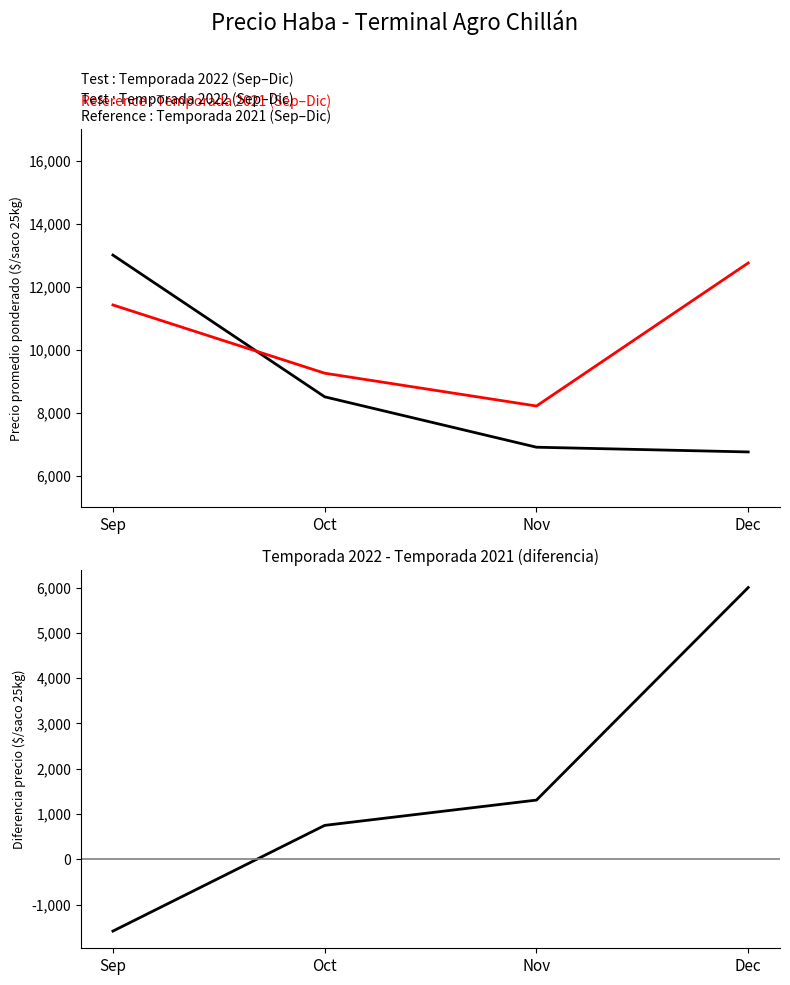

The value of 2022 − 2021 at Nov is 629.6. True or false?

False